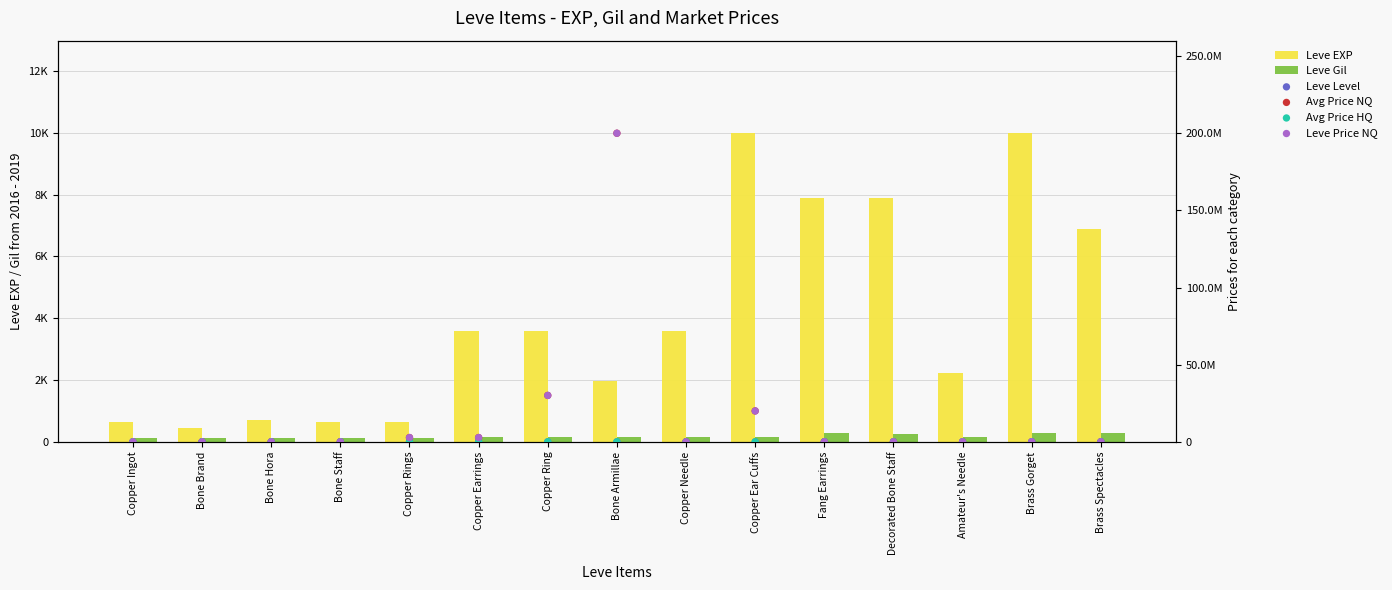

At which category is the sum across all series the highest?

Bone Armillae